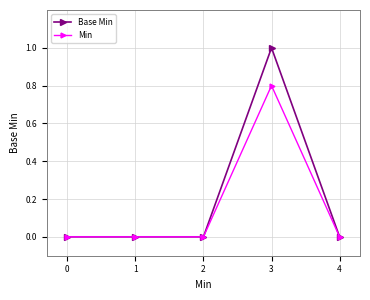

Count the number of data series in this chart.

2